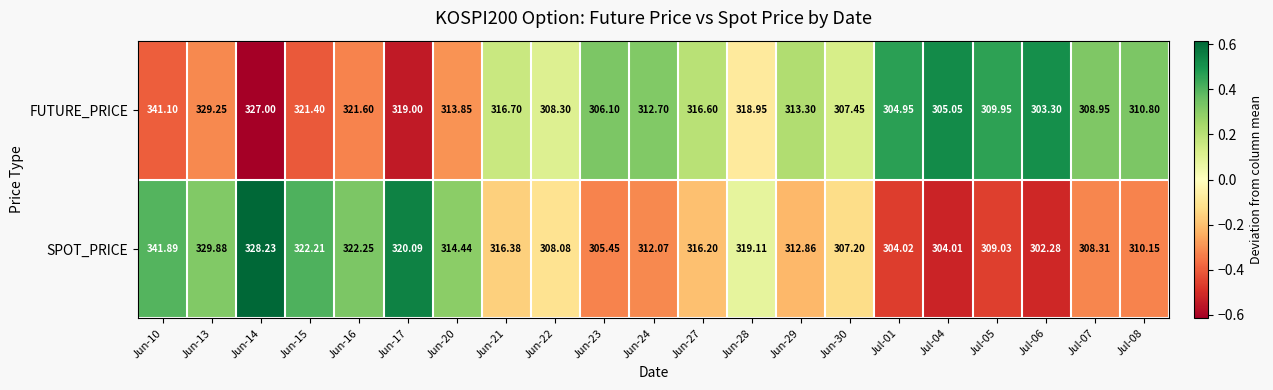

Which series has the widest spread of values?

SPOT_PRICE